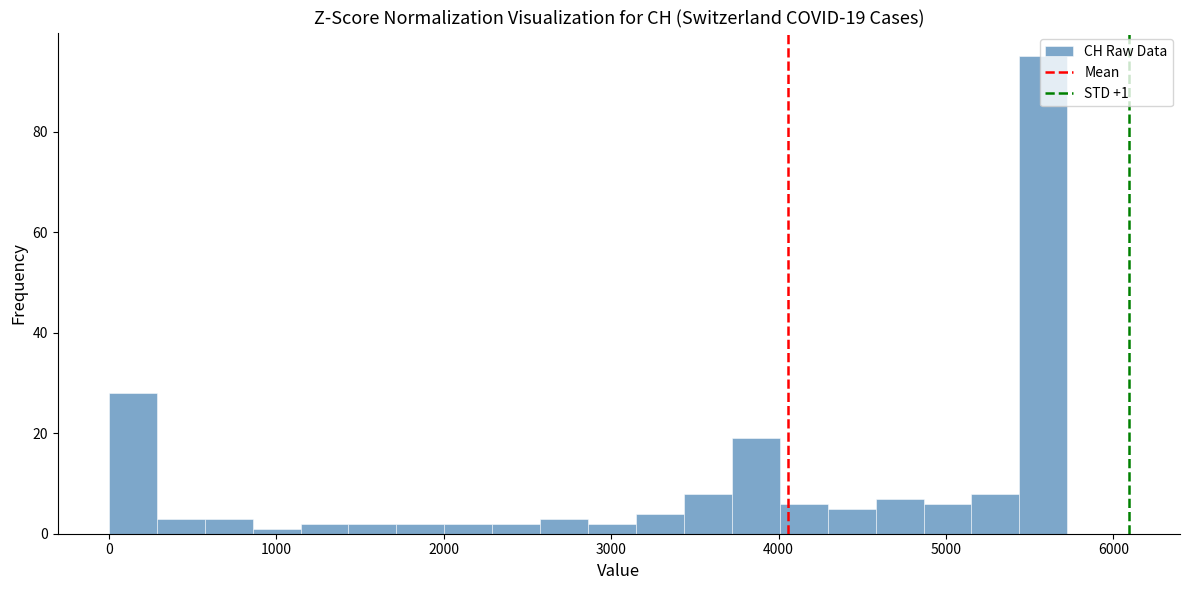

Read against the x-axis, roughly where is the centre of the tallest bar?

5600